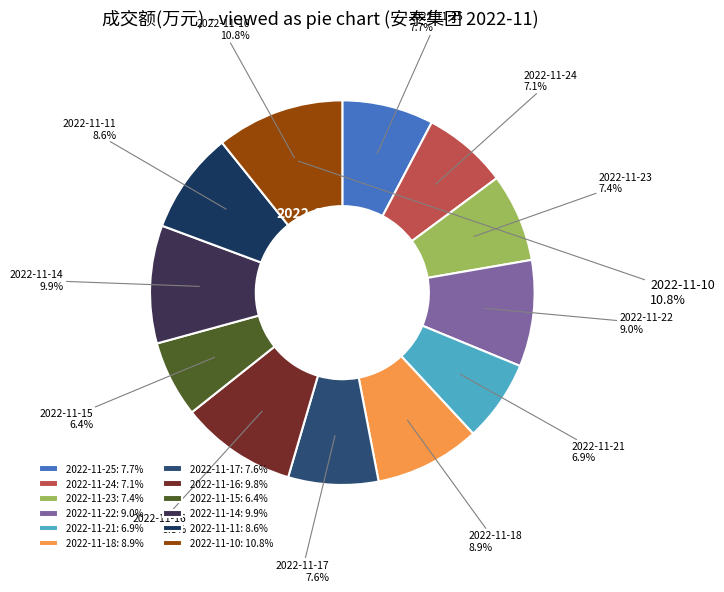

What is the total percentage of 2022-11-23 and 2022-11-16?

17.2%